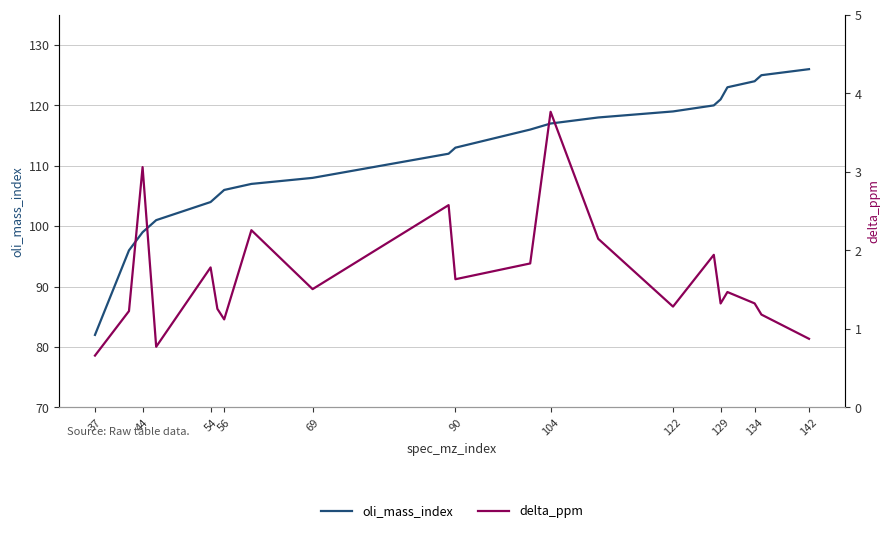

The oli_mass_index series shows 82 at 37. True or false?

True